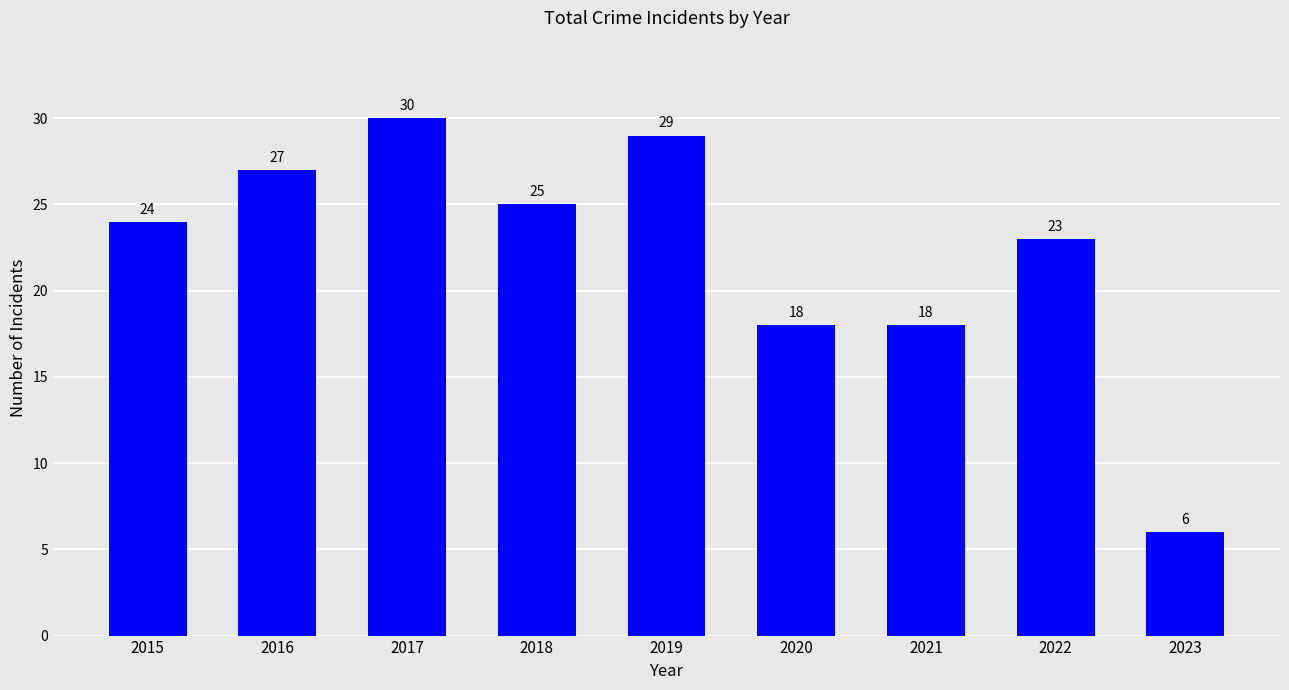

The value at 2018 is 25. True or false?

True